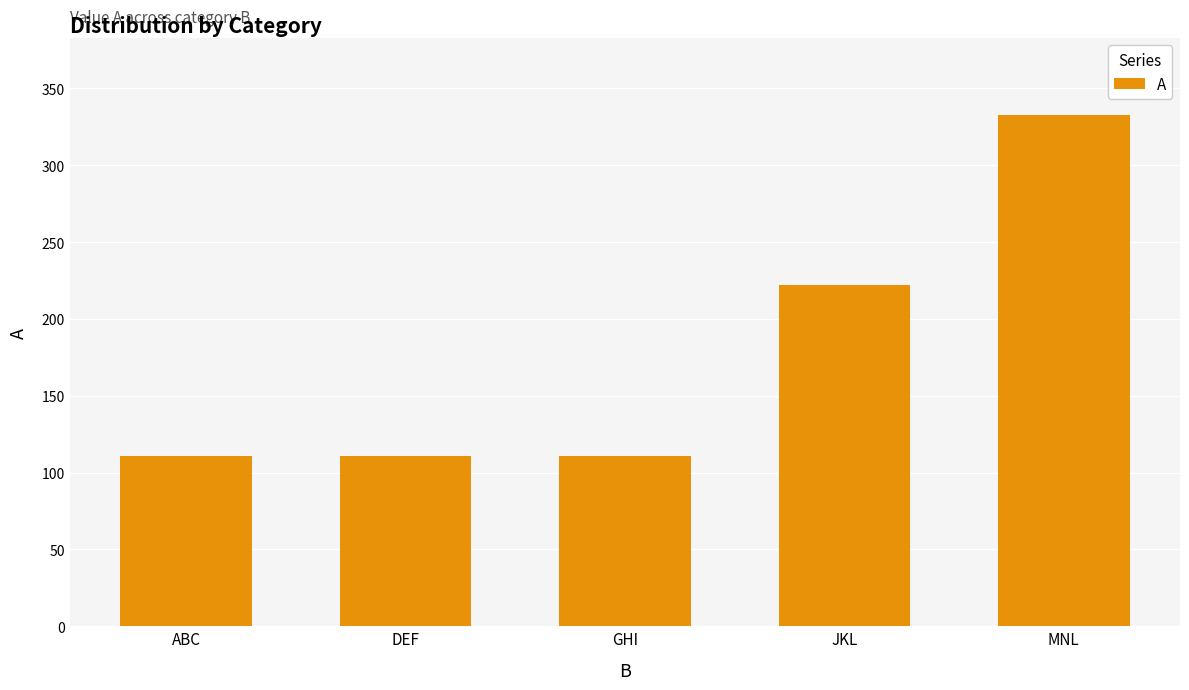

How many values are between 111 and 222?

4